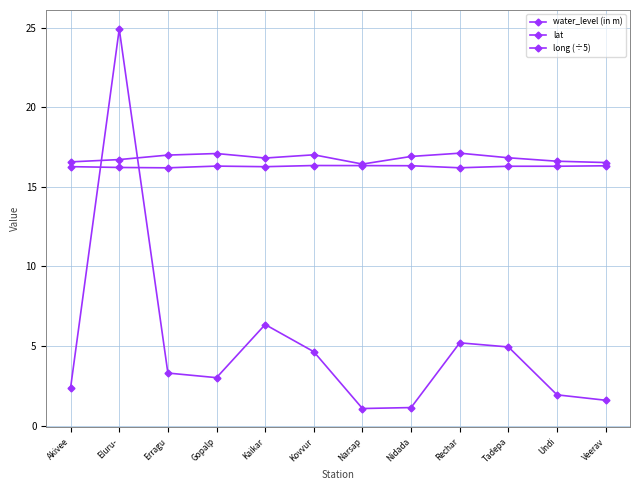

Between Erragu and Rechar, which series saw the biggest shift?

water_level (in m)